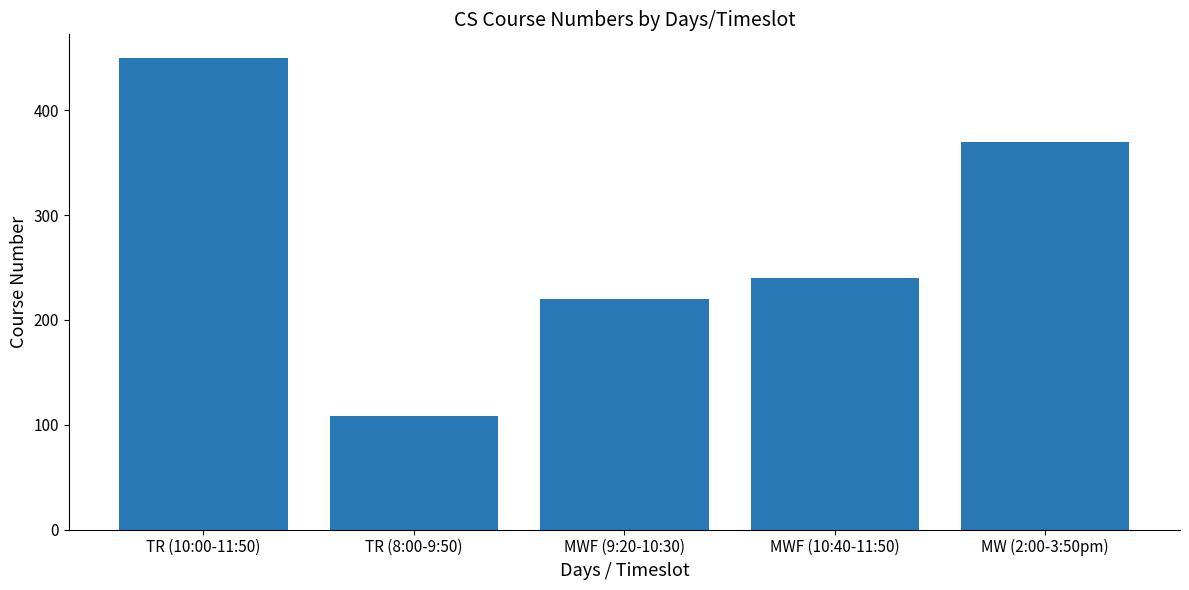

What is the change in value from MWF (10:40-11:50) to MW (2:00-3:50pm)?

+130